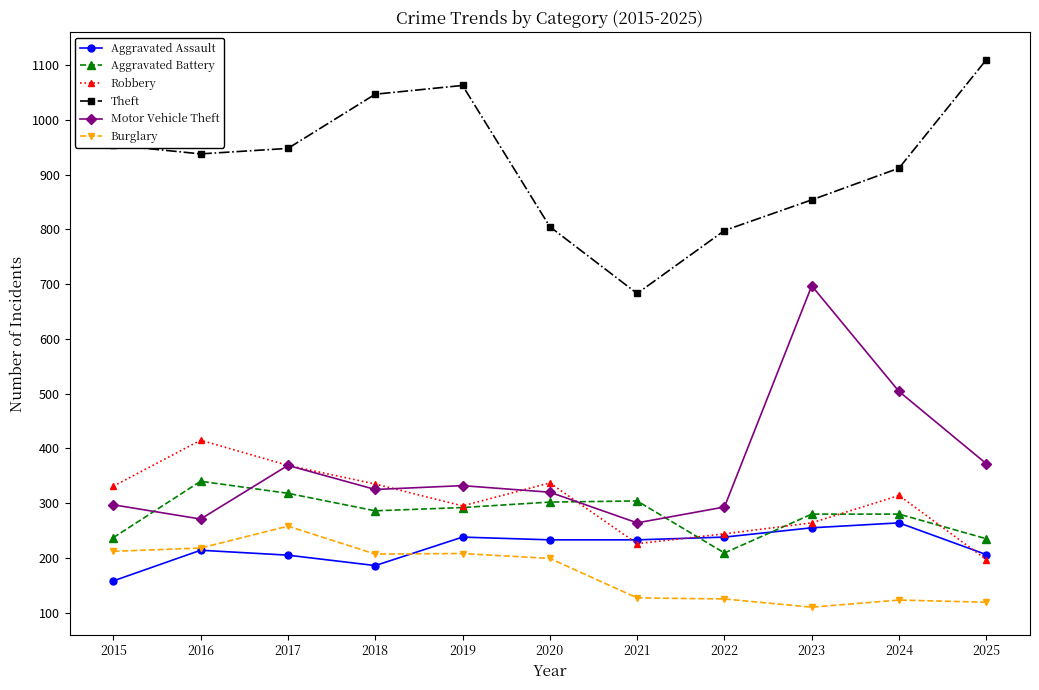

Where is the first local maximum for Motor Vehicle Theft?

2017